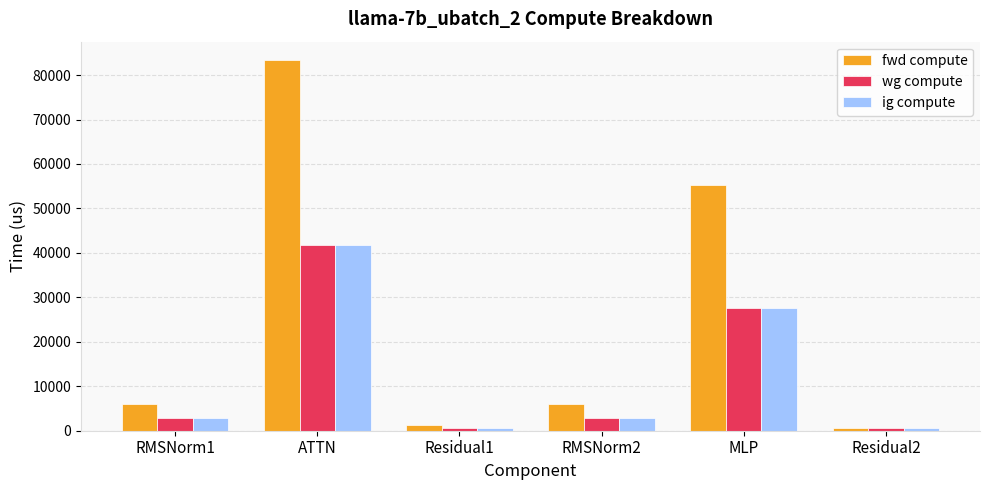

Which category has the highest value in the fwd compute series?

ATTN